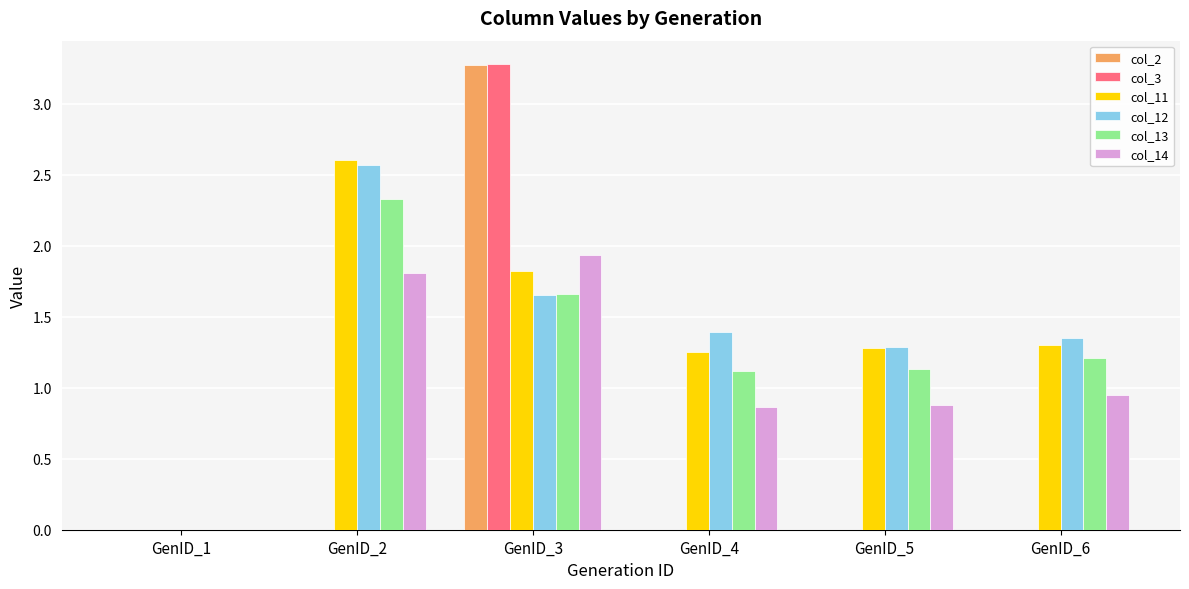

What is the total value across all series at GenID_3?

13.6